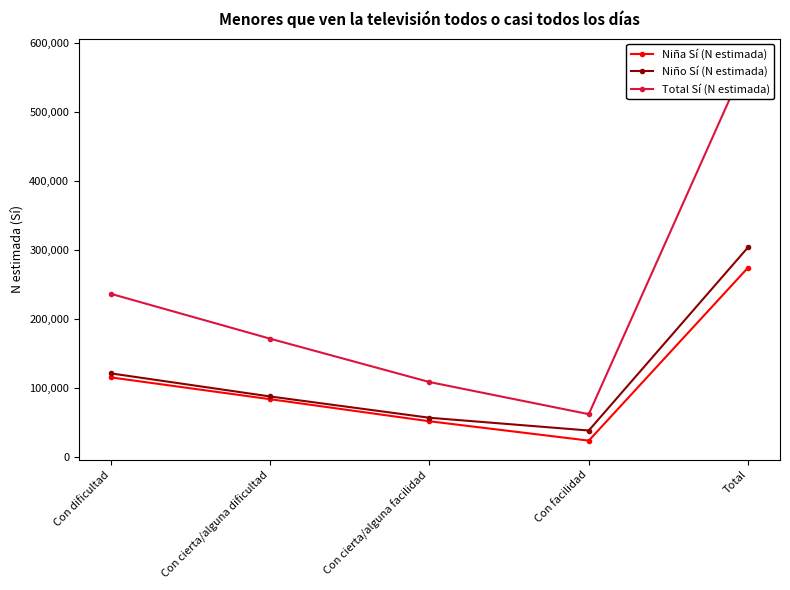

What is the label of the 3rd point from the left?

Con cierta/alguna facilidad